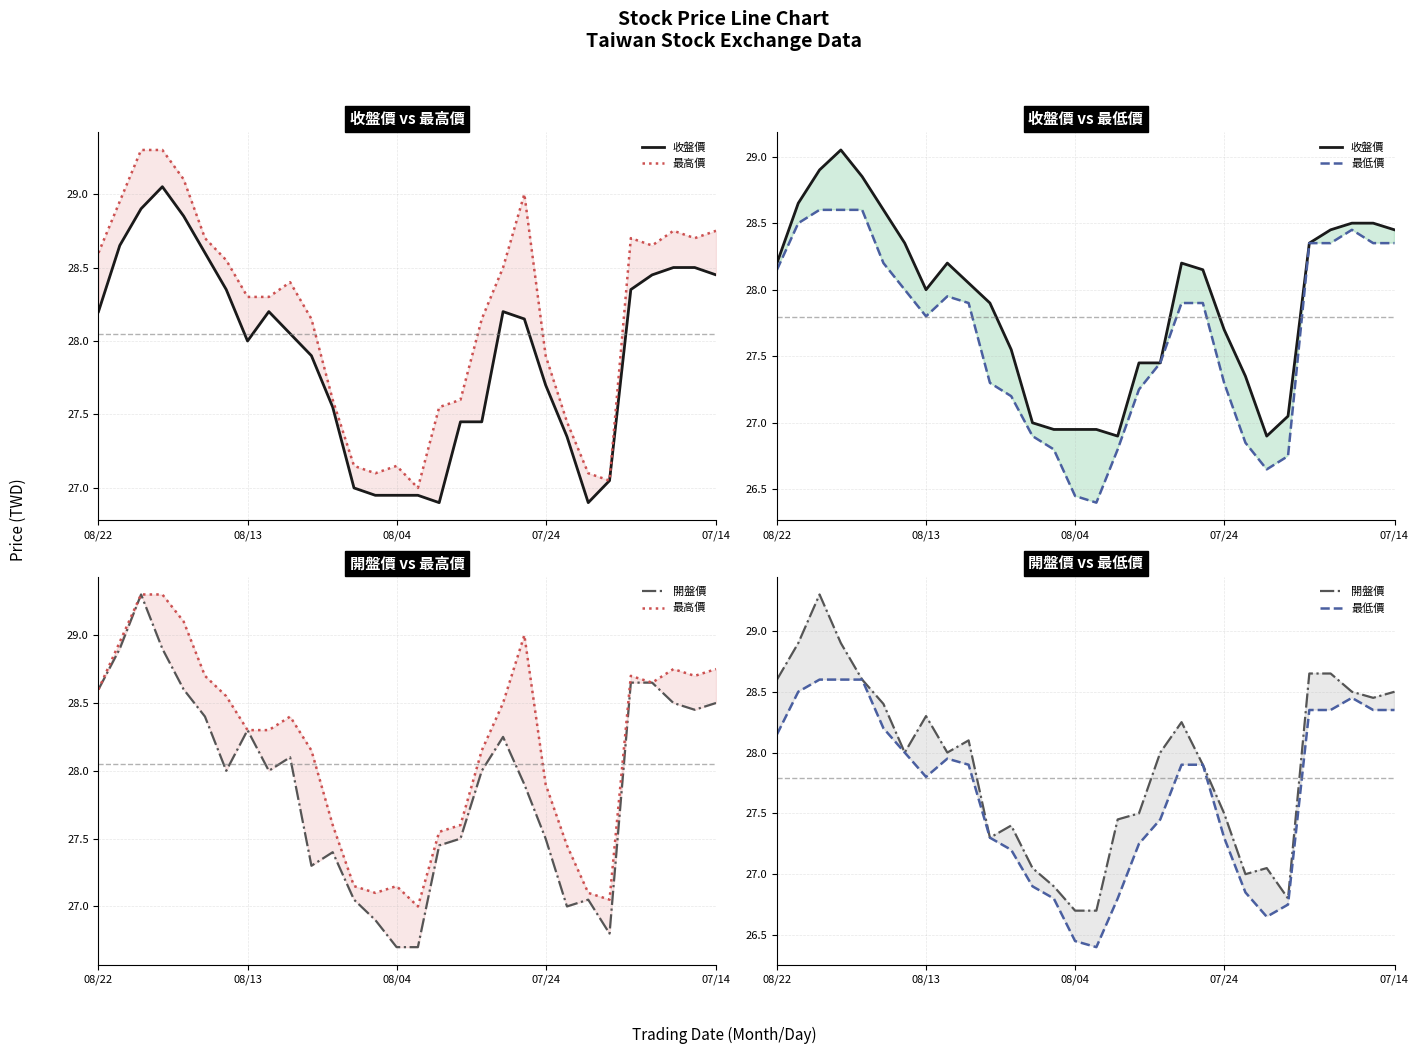

What is the difference between the highest and lowest values at 18?

0.7